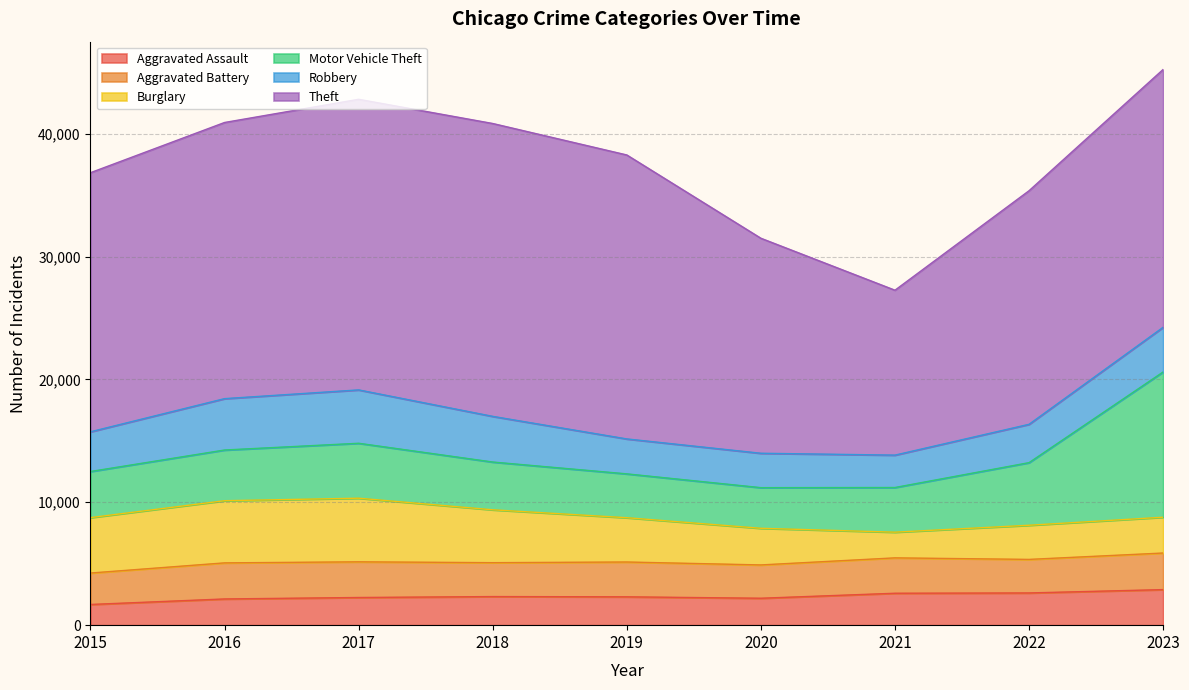

What is the average value of the Theft series?

20562